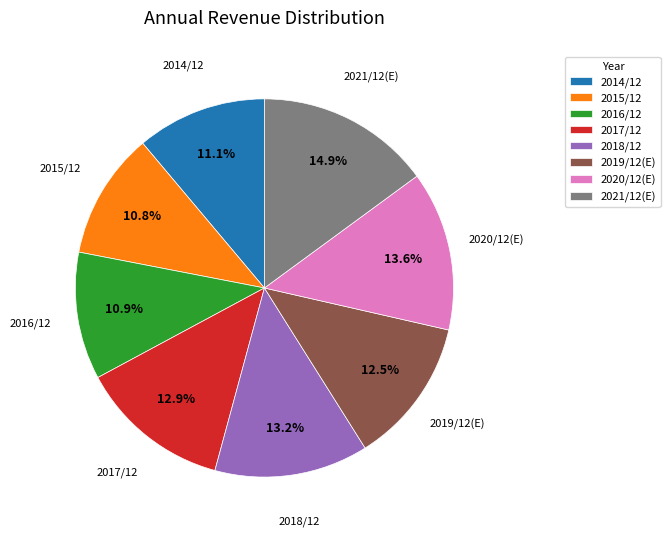

What is the largest slice in the pie chart?

2021/12(E)